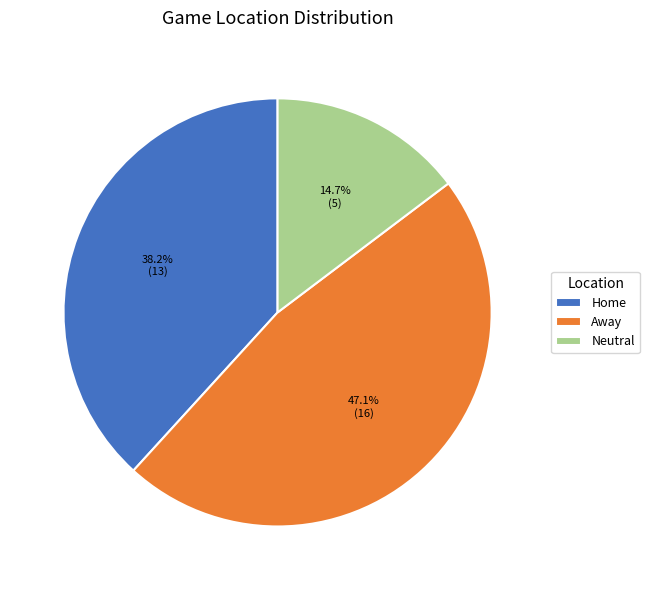

To the nearest percent, what is the difference between the largest and smallest slice percentages?

32%